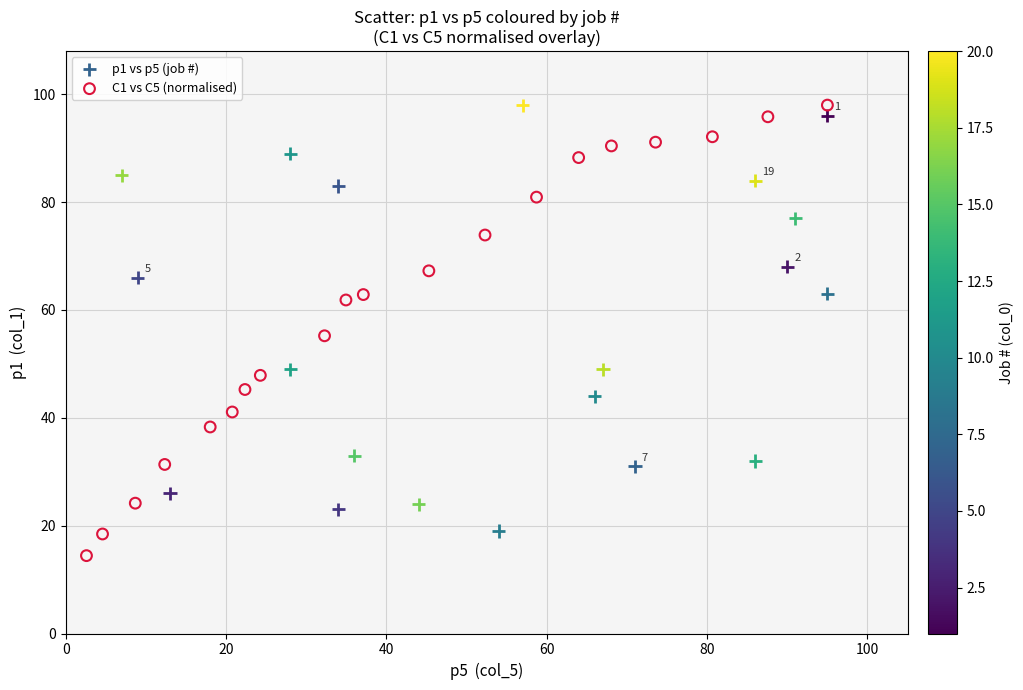

Which series reaches the minimum Y coordinate?

C1 vs C5 (normalised)